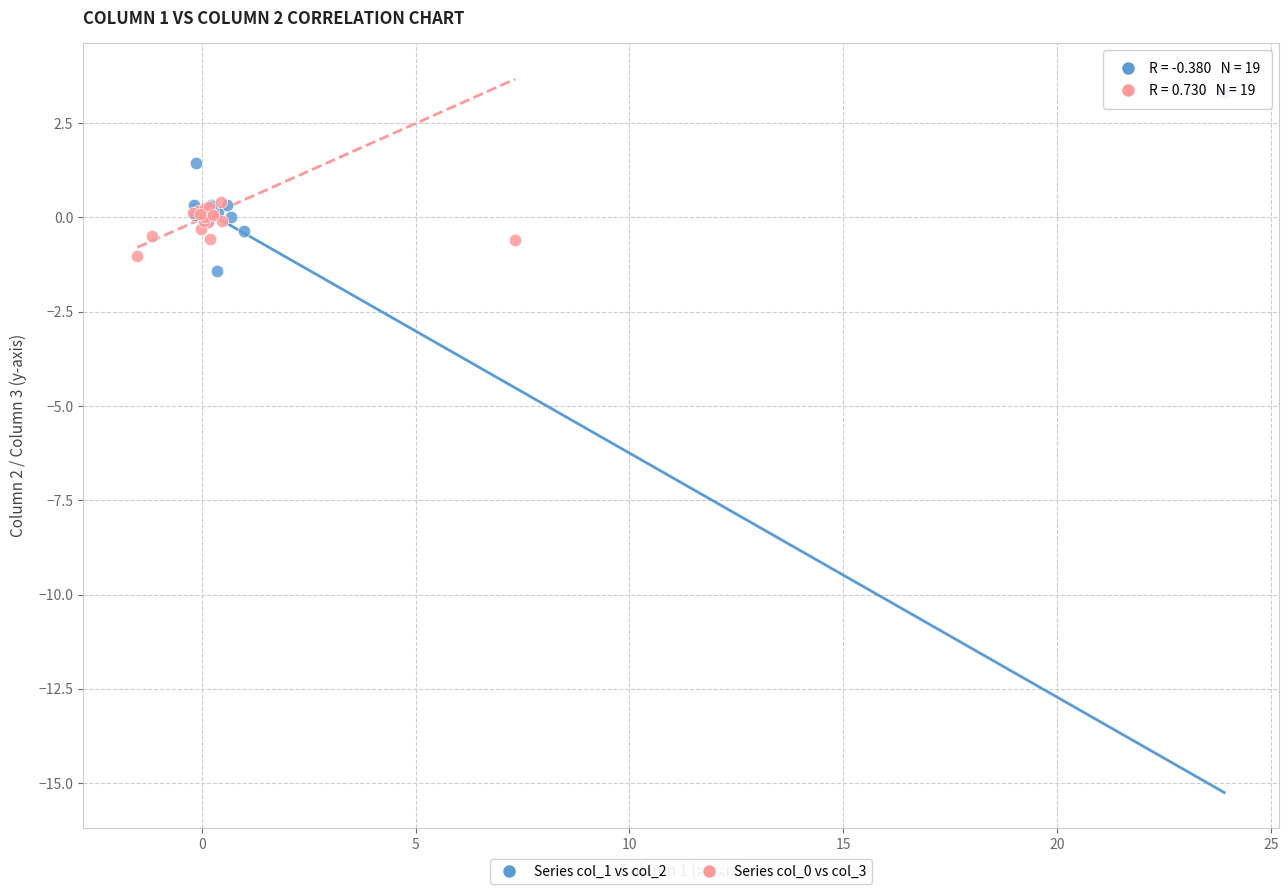

Which series contains the highest Y value?

Series col_1 vs col_2